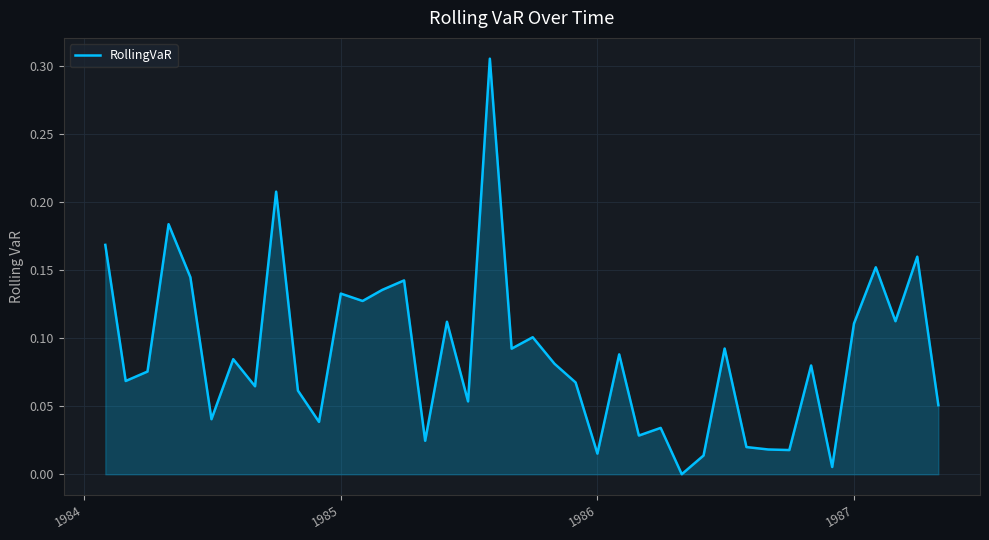

What is the difference between the maximum and minimum values?

0.3